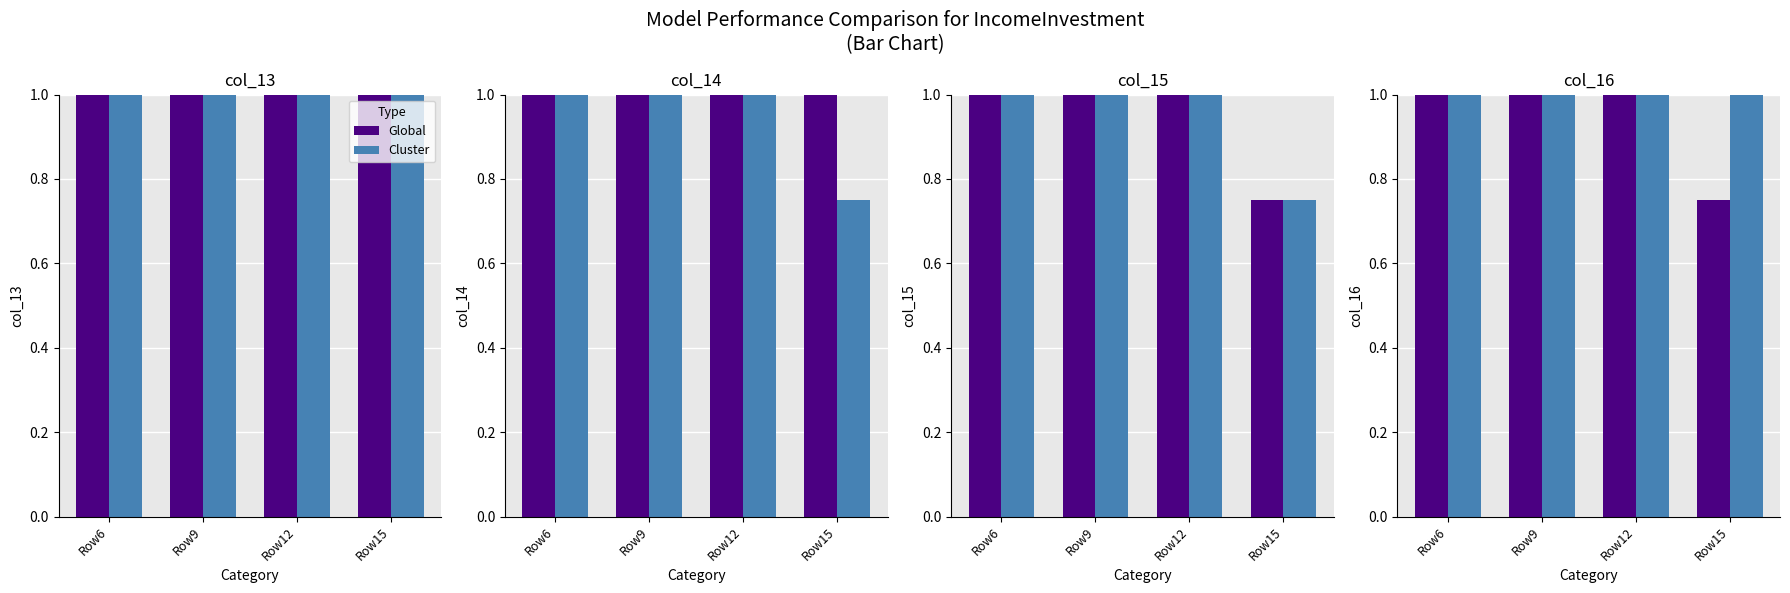

Rank the series at Row9 from highest to lowest value.

Global, Cluster